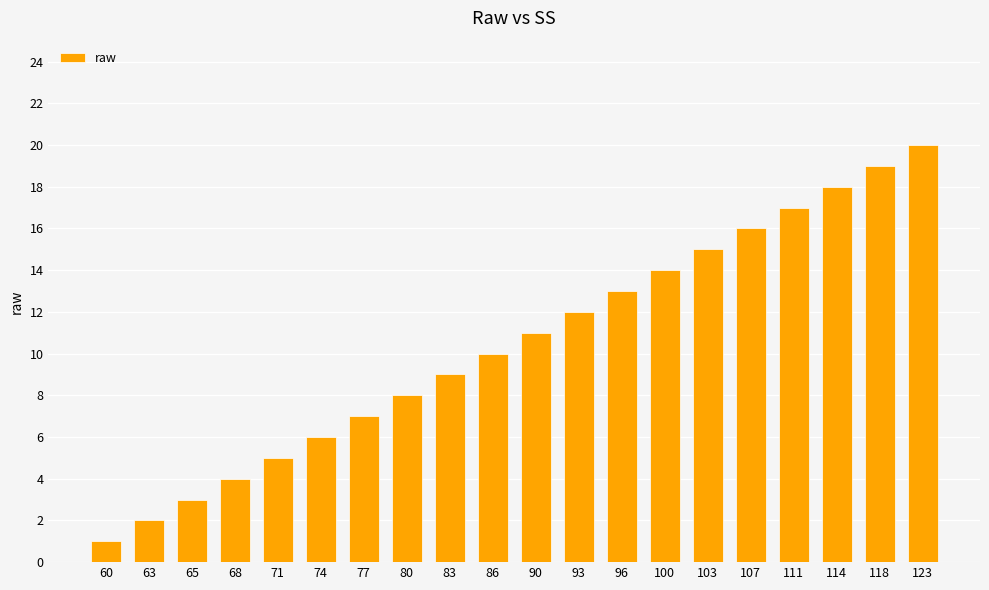

What is the difference between the maximum and minimum values?

19